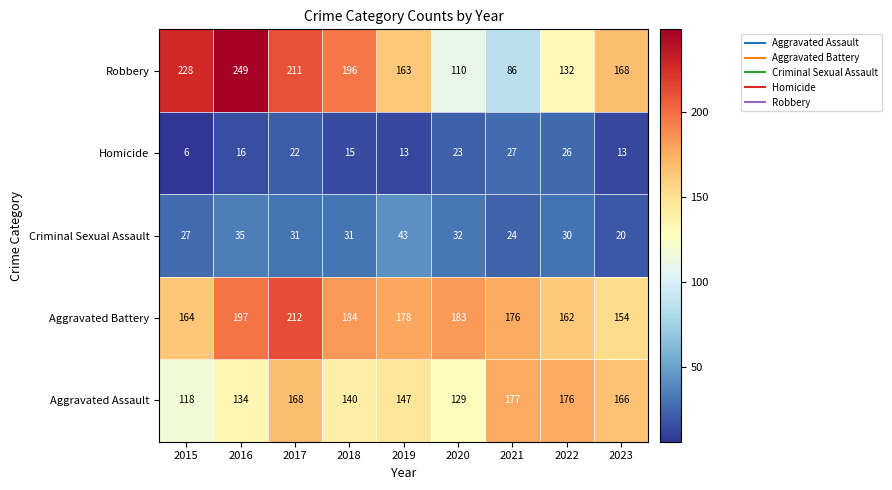

What is the difference between the Criminal Sexual Assault values at 2023 and 2021?

4